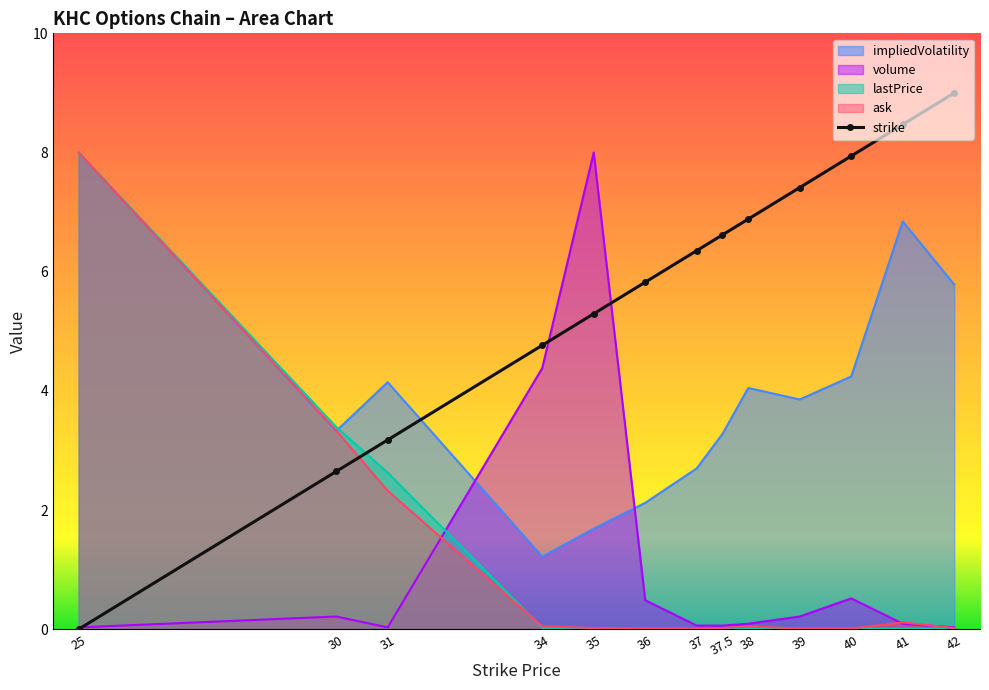

True or false: ask has more than 2 interior local peaks.

False